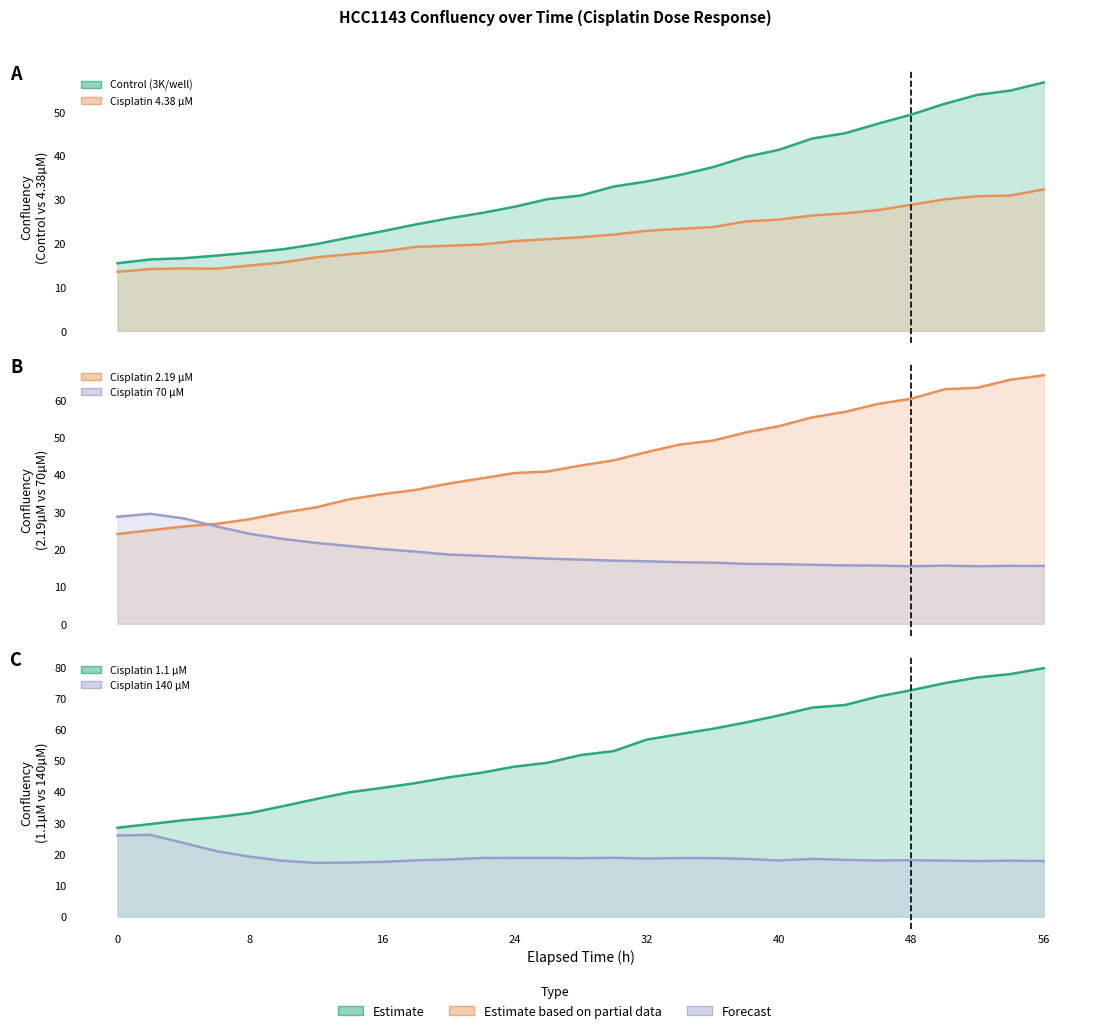

True or false: Control (3K/well) has a value of 29.8 at 14.

False